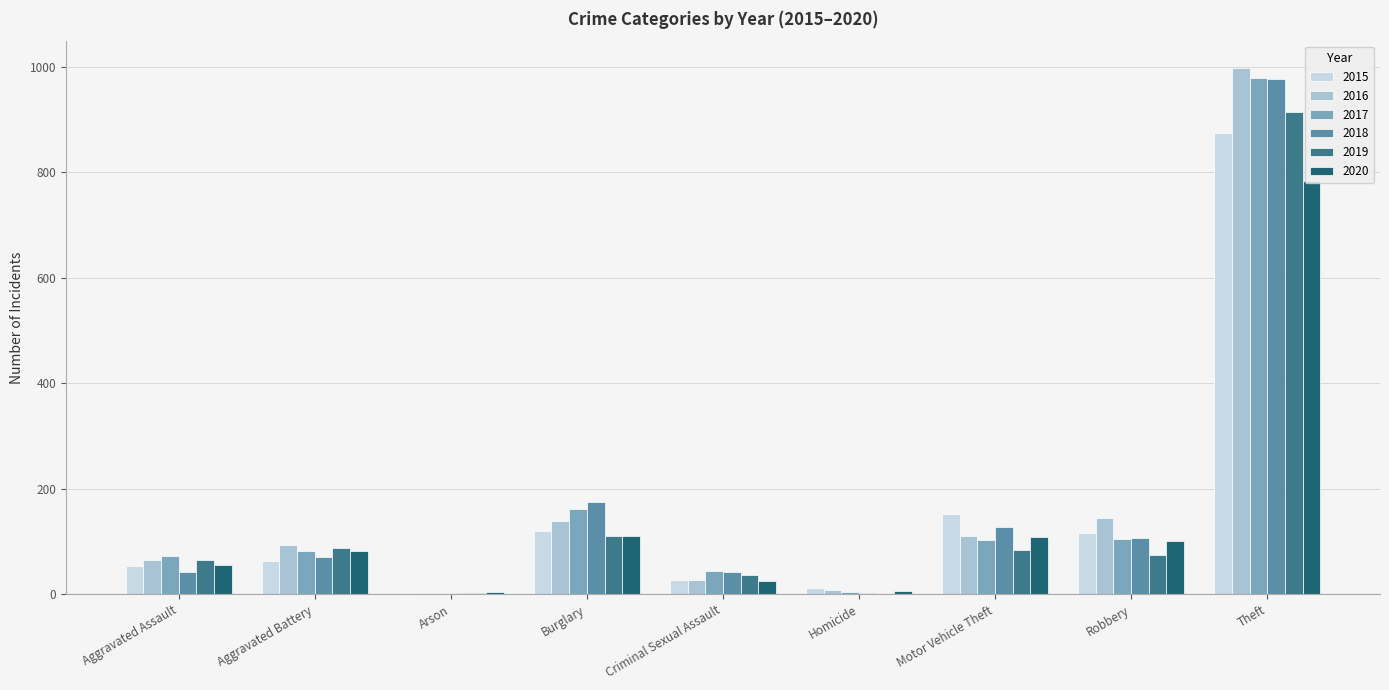

What is the maximum value shown in the chart?

999